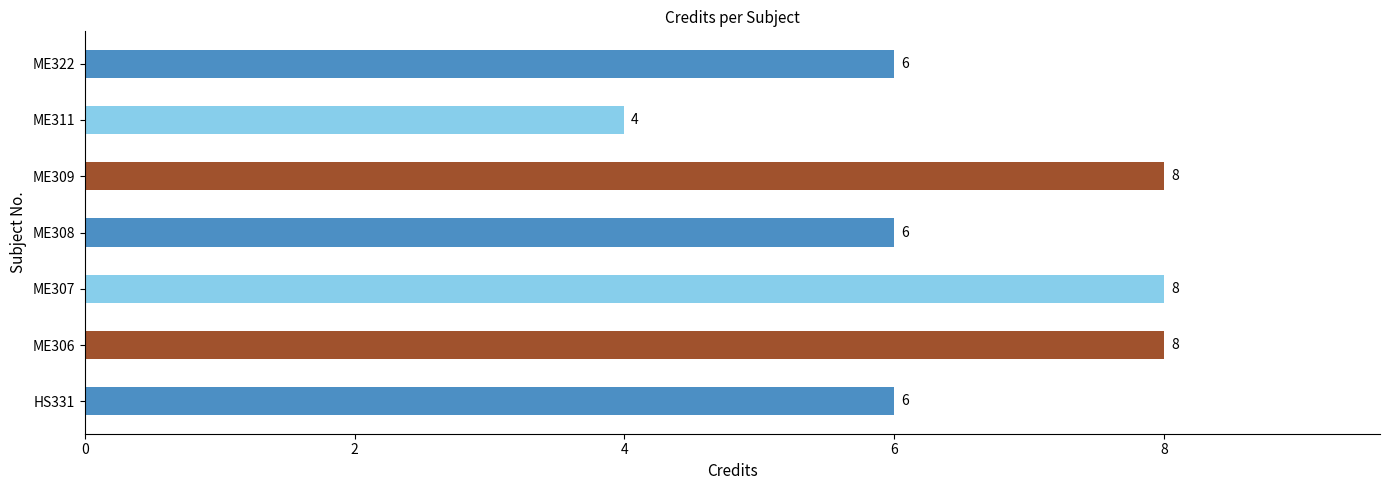

Count the values in the range 6 to 8.

6